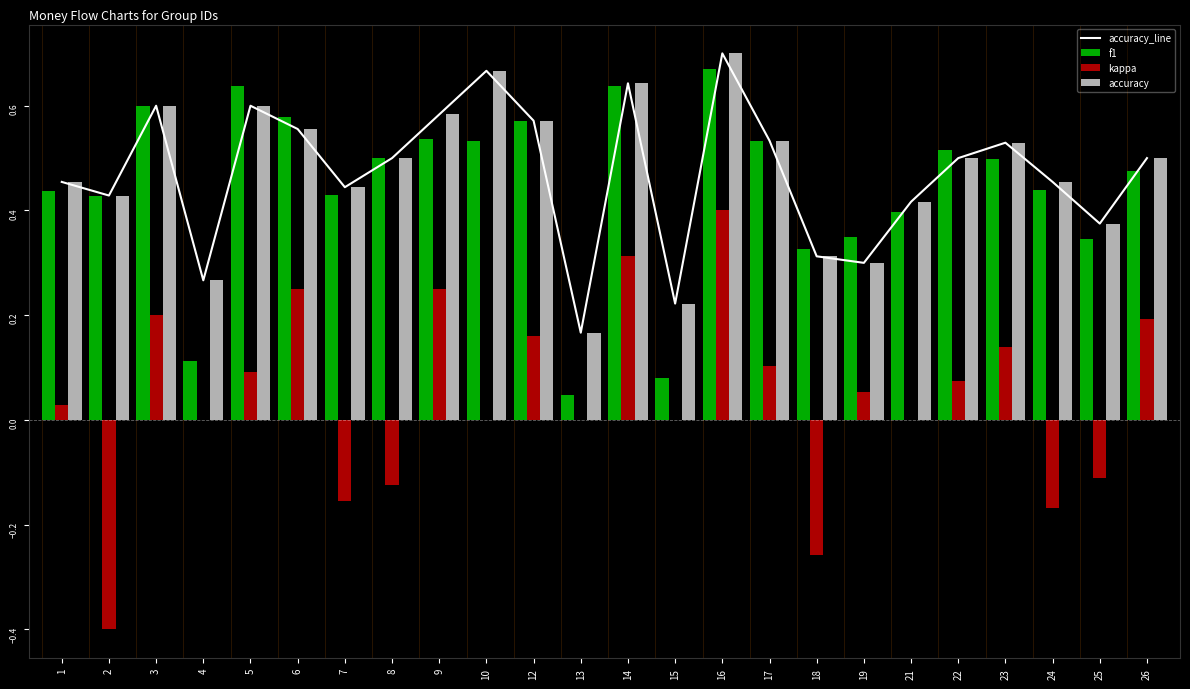

Is it true that kappa equals 0.0 at 5?

False